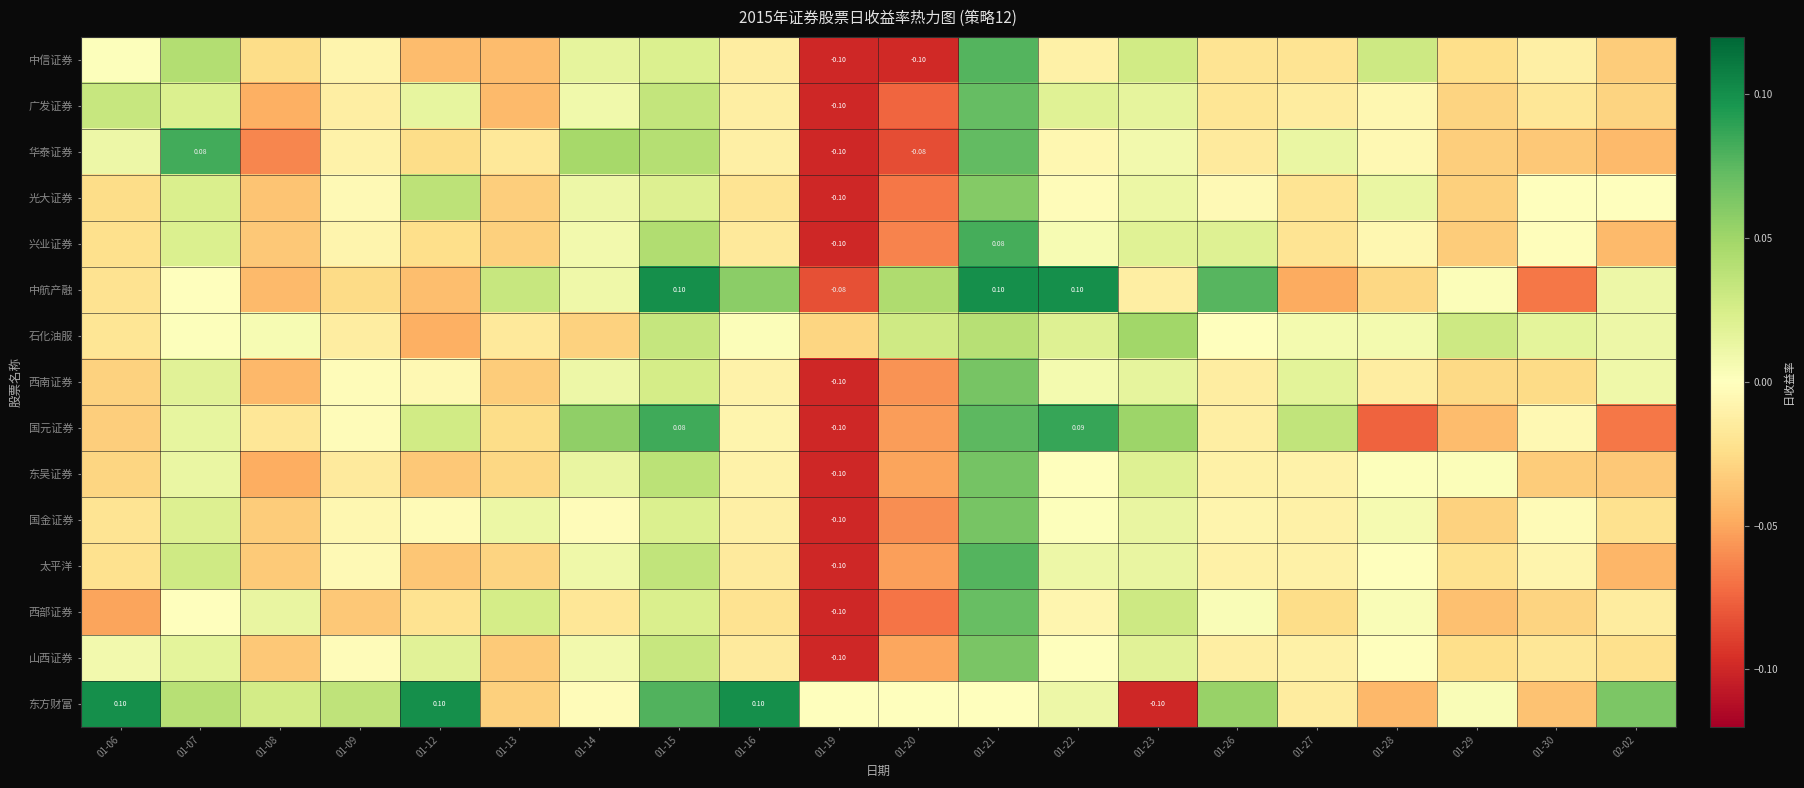

Rank the series by their maximum value, from highest to lowest.

东方财富, 中航产融, 国元证券, 华泰证券, 兴业证券, 太平洋, 中信证券, 广发证券, 西部证券, 东吴证券, 西南证券, 国金证券, 山西证券, 光大证券, 石化油服